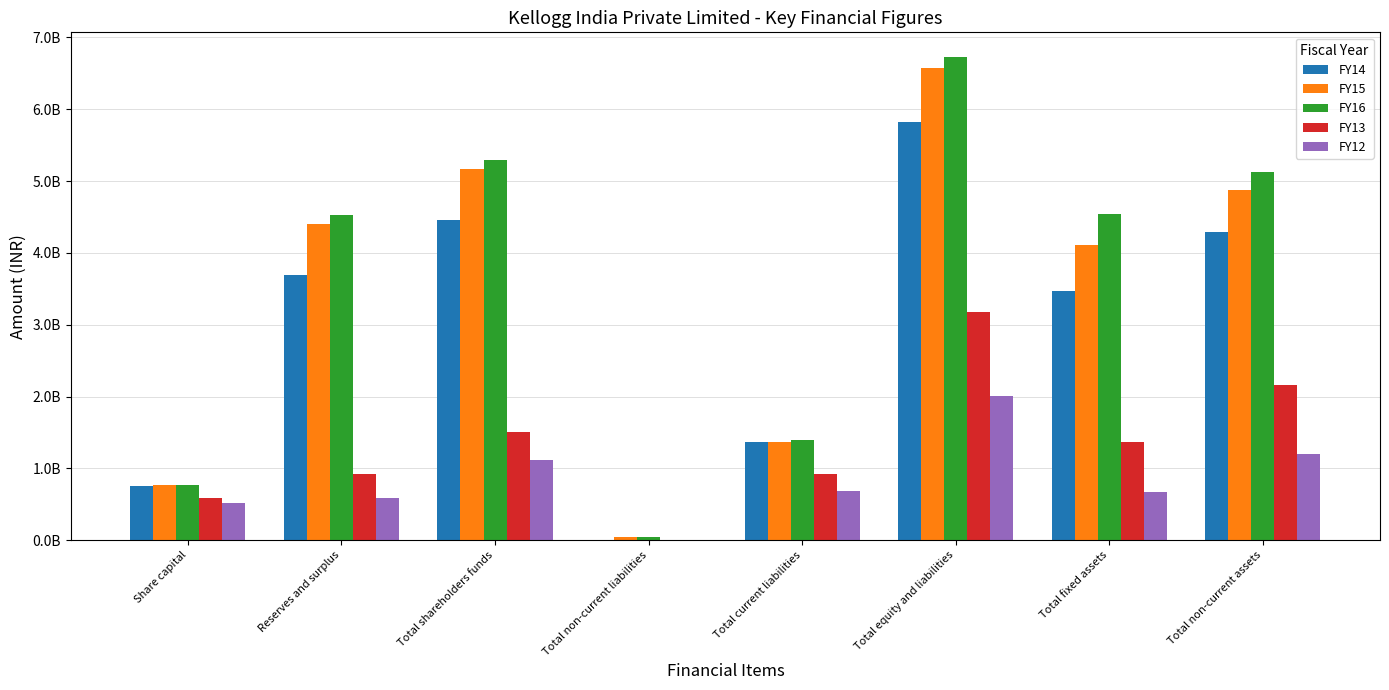

What are all the series names shown in the legend?

FY14, FY15, FY16, FY13, FY12